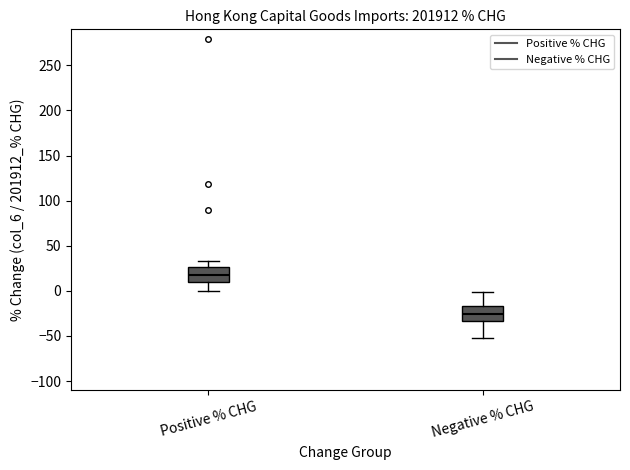

Reading left to right, read every box against the y-axis: the position of its median line, the range the box covers, and the ends of its whiskers. The values are not printed on the chart, so give them approximately, as read against the axis.

Positive % CHG: median 15, box 10 to 25, whiskers 0 to 35
Negative % CHG: median -25, box -35 to -15, whiskers -50 to 0